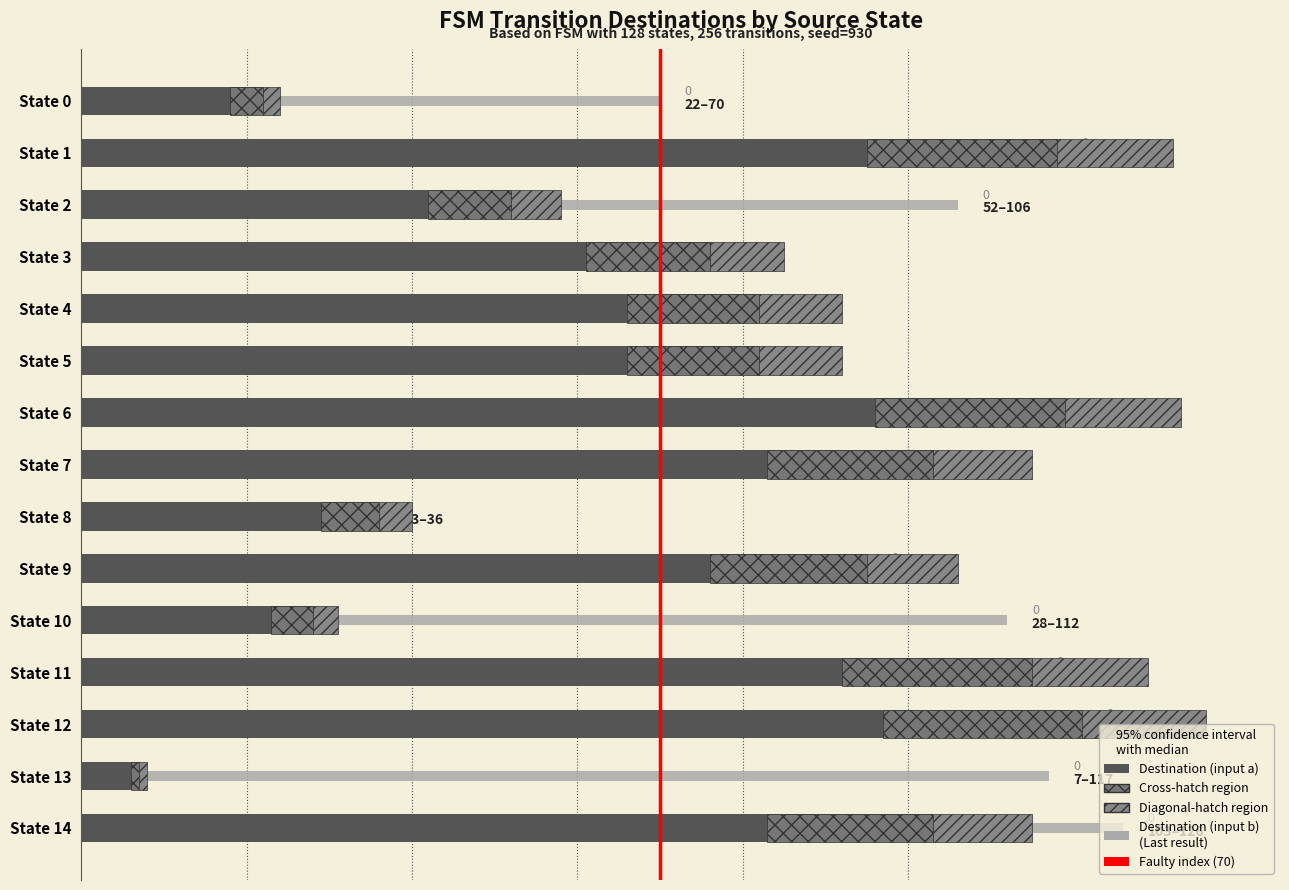

What is the maximum value for destination_state_a?

121